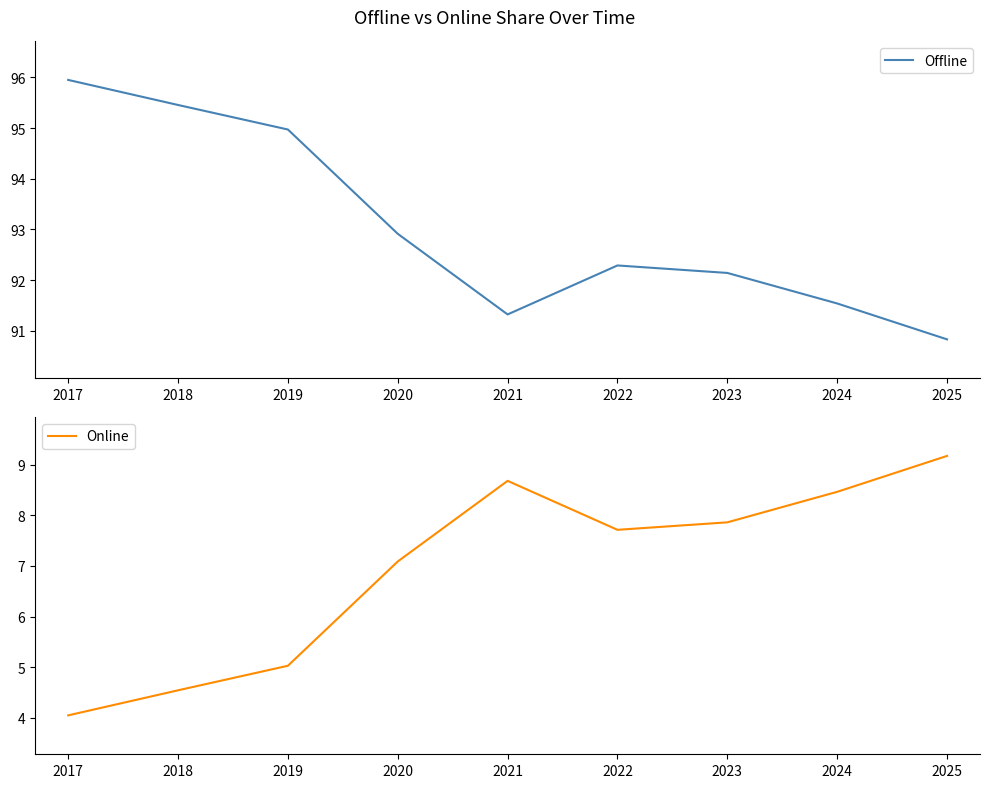

What is the value of the Offline point at the 4th from the left?

92.9